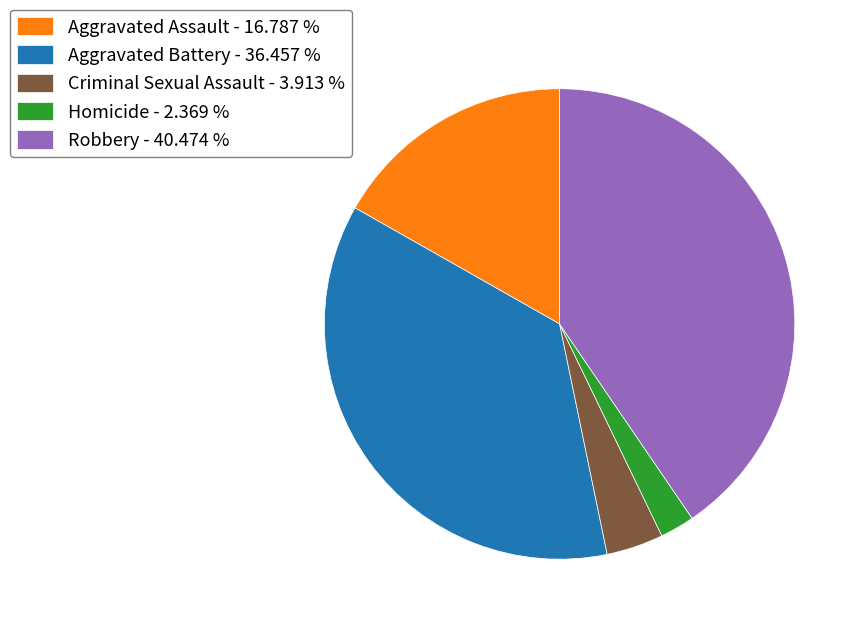

Rank the categories by value from lowest to highest.

Homicide, Criminal Sexual Assault, Aggravated Assault, Aggravated Battery, Robbery